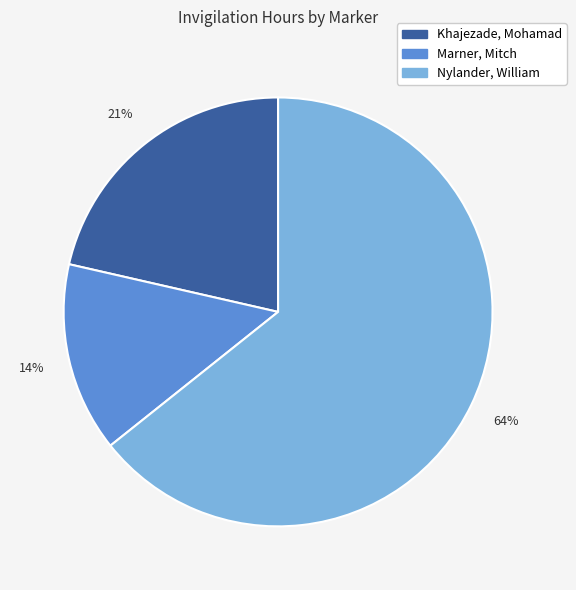

What is the smallest slice in the pie chart?

Marner, Mitch